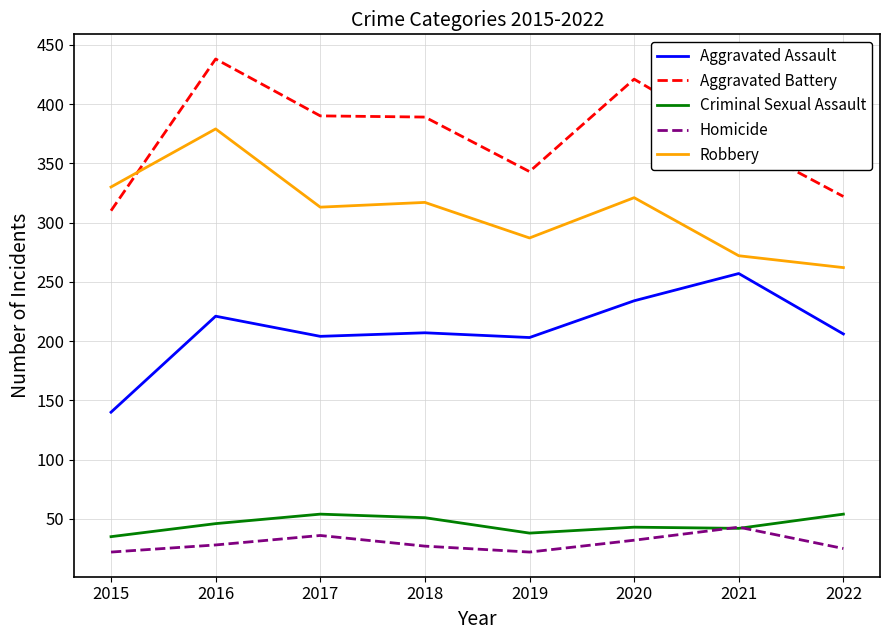

What value does the Homicide series have at 2015, to the nearest 10?

20